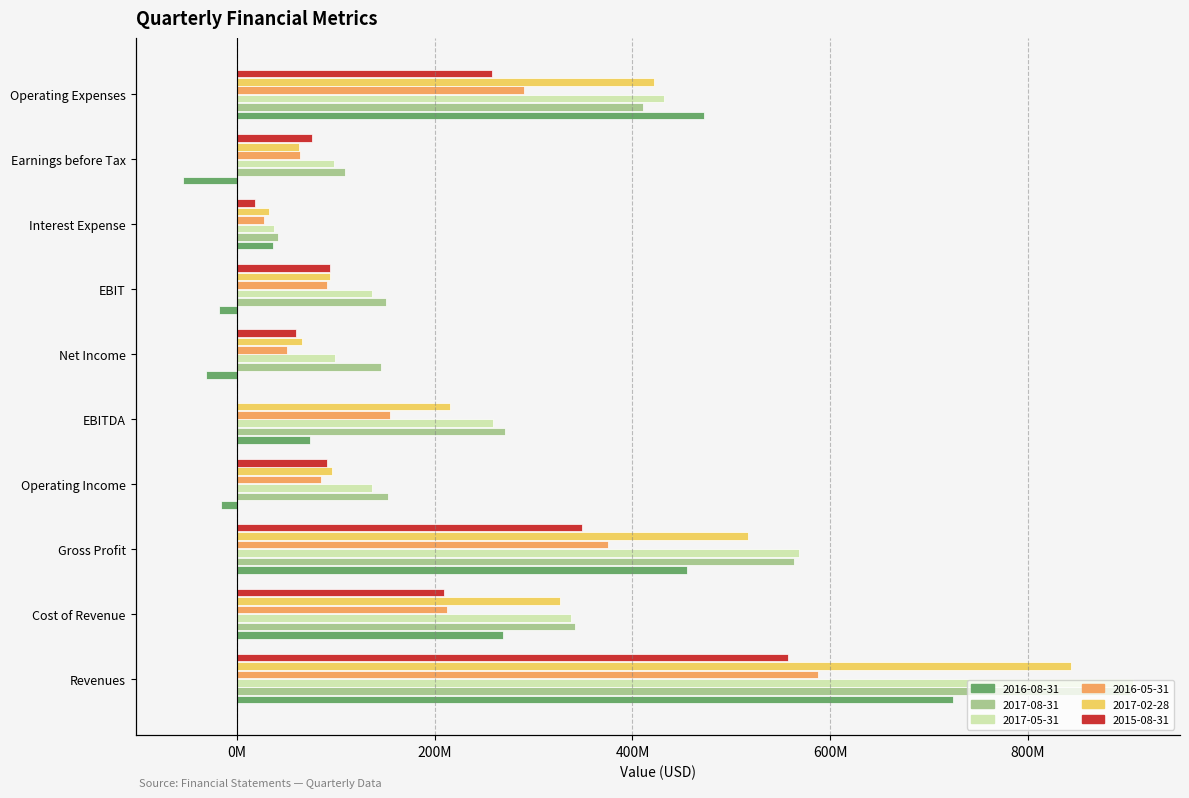

Is the value of 2015-08-31 at Cost of Revenue greater than the value of 2016-05-31 at Gross Profit?

No